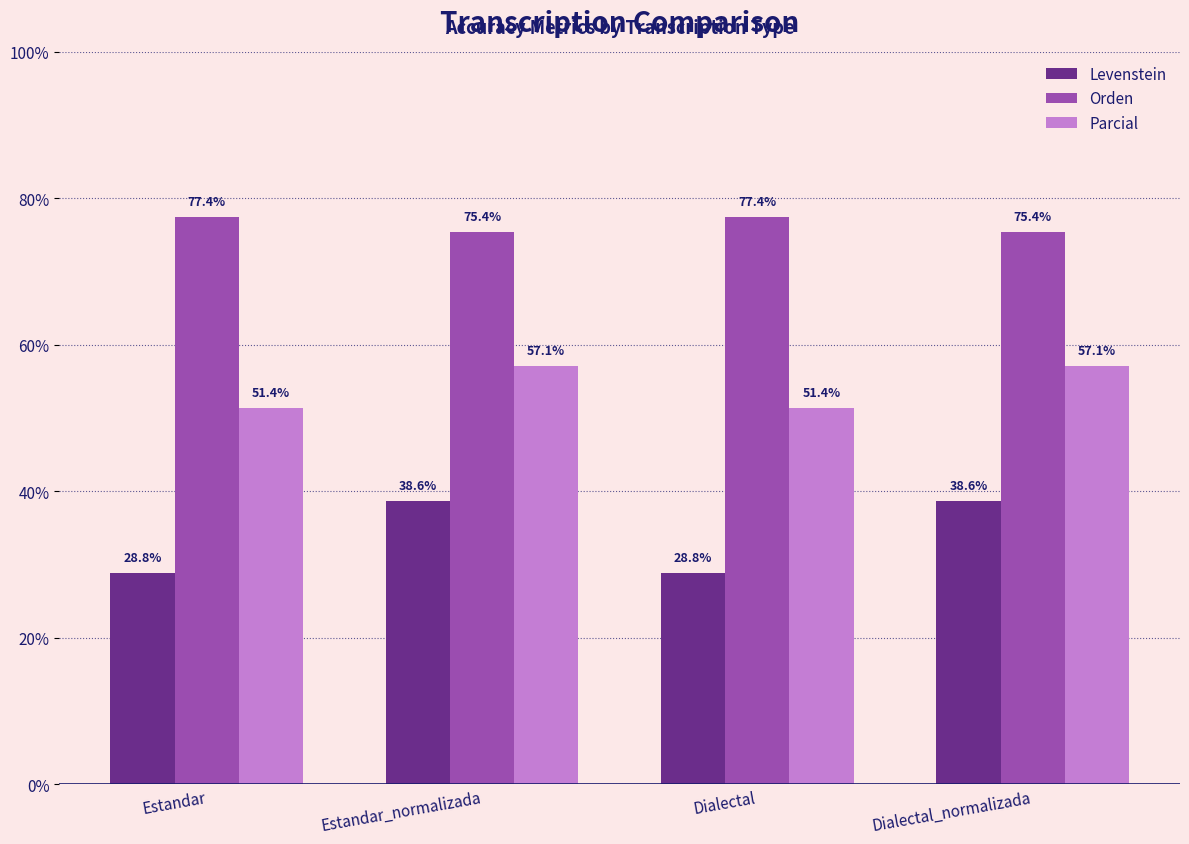

True or false: Levenstein has a value of 38.6 at Dialectal_normalizada.

True